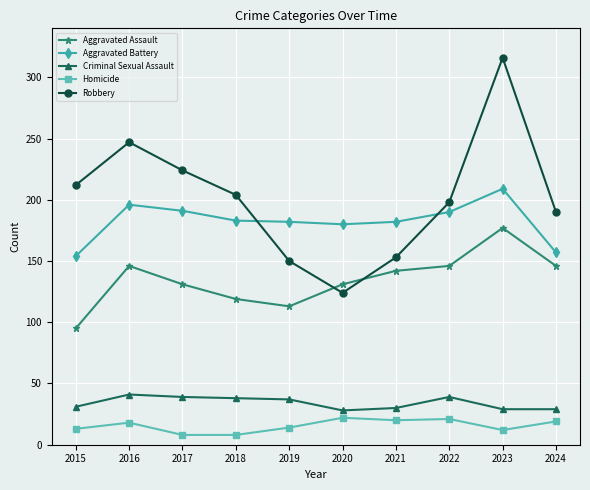

What is the difference between the Robbery values at 2020 and 2015?

88